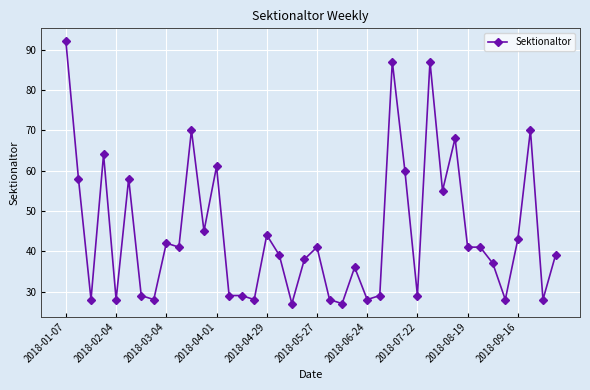

What is the value of the 38th point from the left?

70